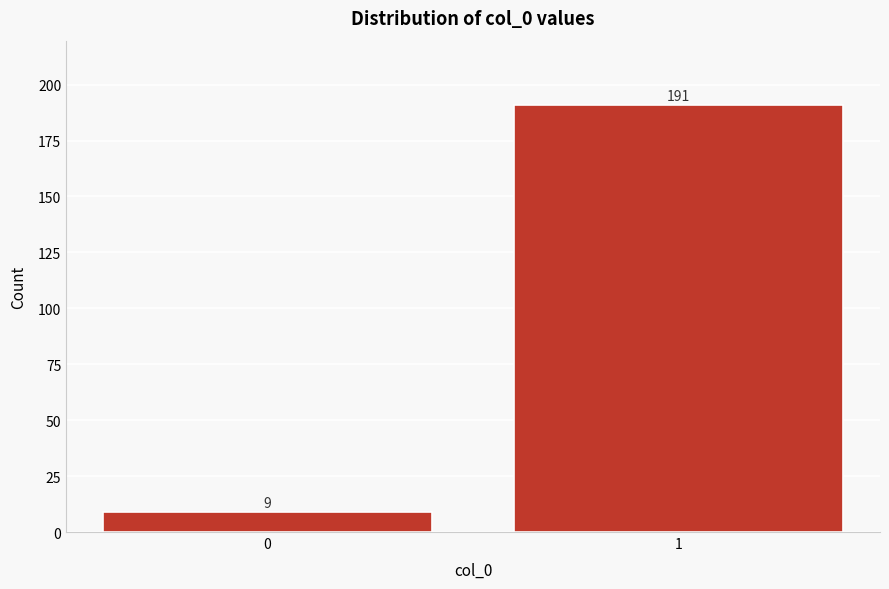

Reading left to right, what are all the values shown in this chart?

0=9	1=191